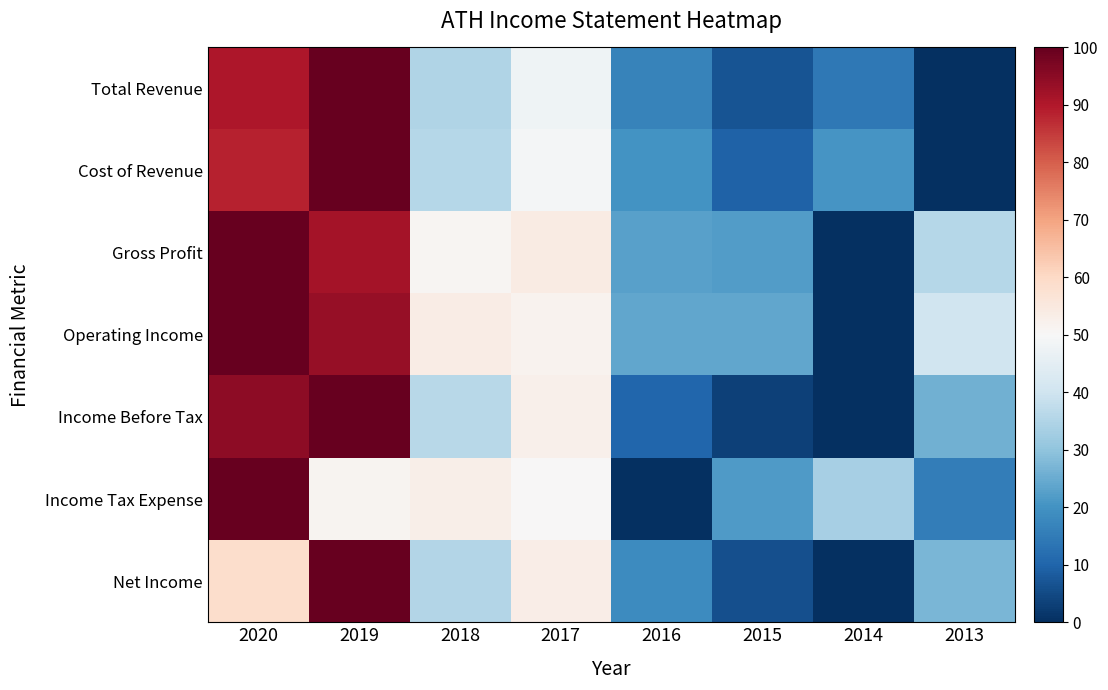

At 2018, list the series in order from smallest to largest.

Total Revenue, Net Income, Cost of Revenue, Income Before Tax, Gross Profit, Income Tax Expense, Operating Income